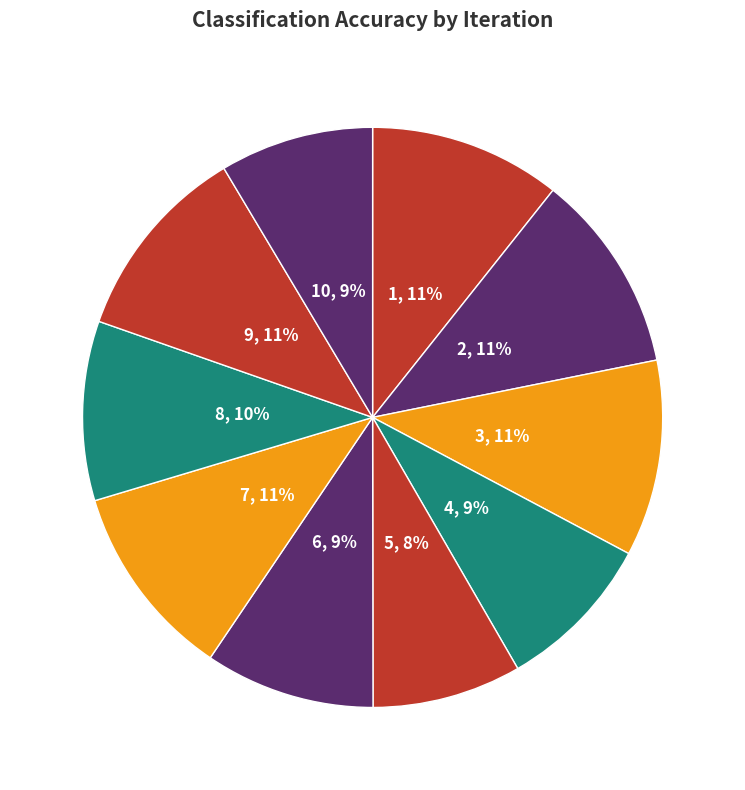

True or false: 2 accounts for 11% of the total.

True